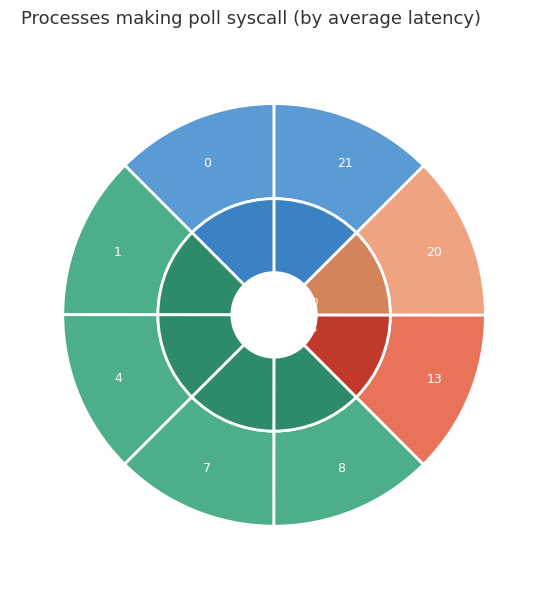

What is the largest slice in the pie chart?

21